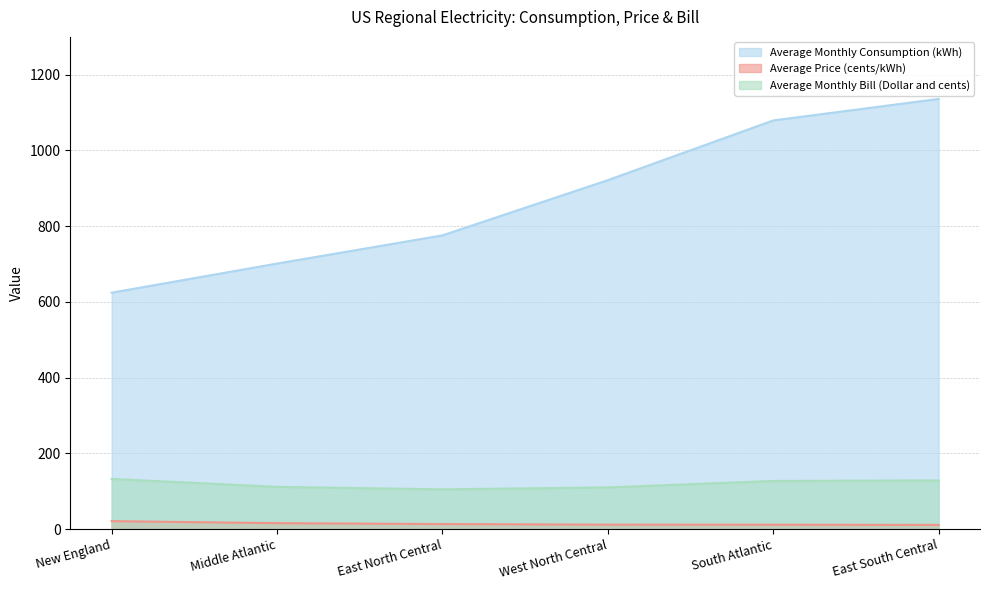

What is the value of the Average Price (cents/kWh) point at the 1st from the left?

21.2